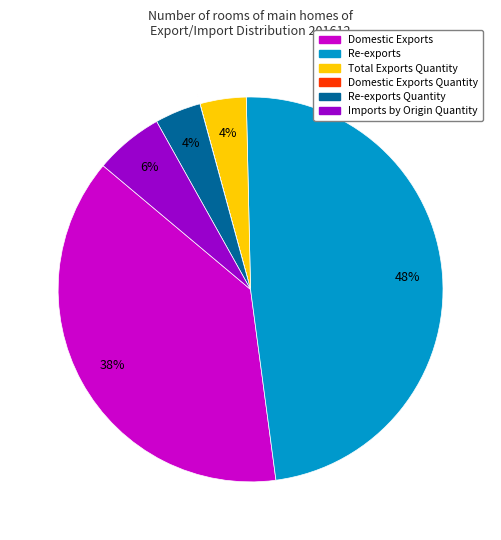

To the nearest percent, what is the difference between the largest and smallest slice percentages?

48%